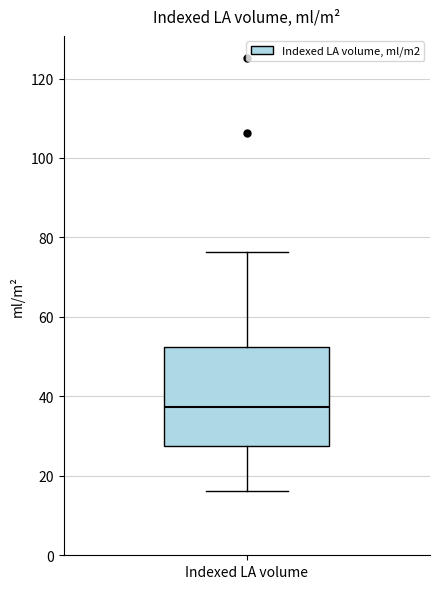

Where does the lower whisker of the box for Indexed LA volume end on the y-axis? The values are not printed on the chart, so give them approximately, as read against the axis.

16